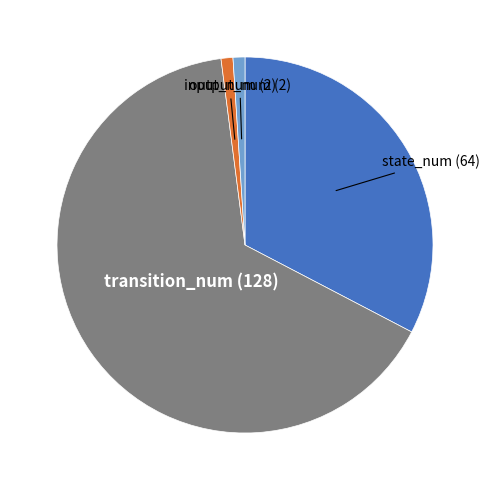

Is there any slice that represents more than half of the pie?

Yes